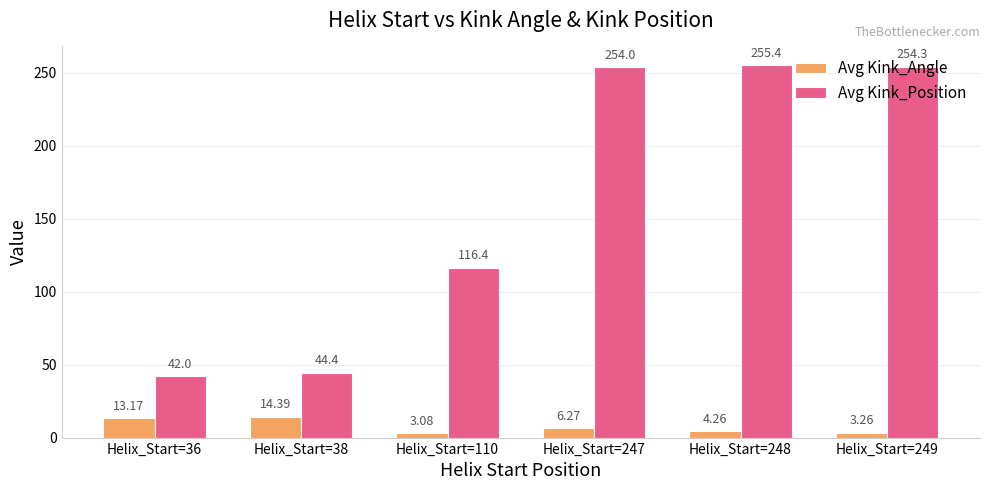

At which label does Avg Kink_Angle first exceed 6?

Helix_Start=36